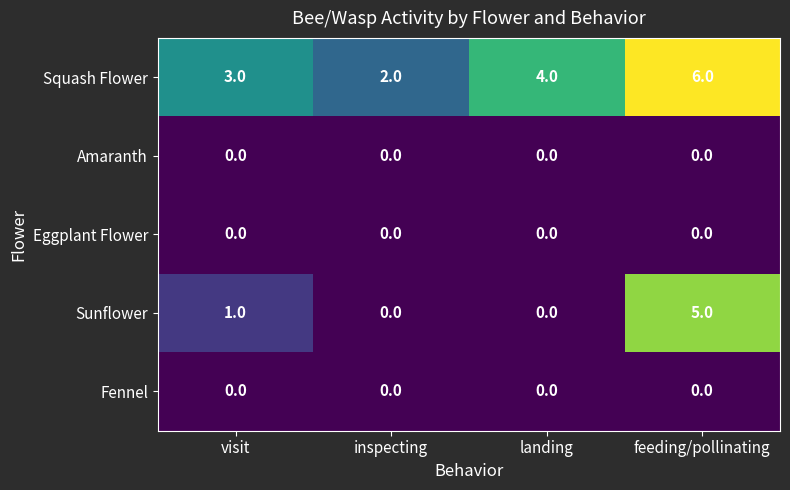

What is the spread (max minus min) of values at visit?

3